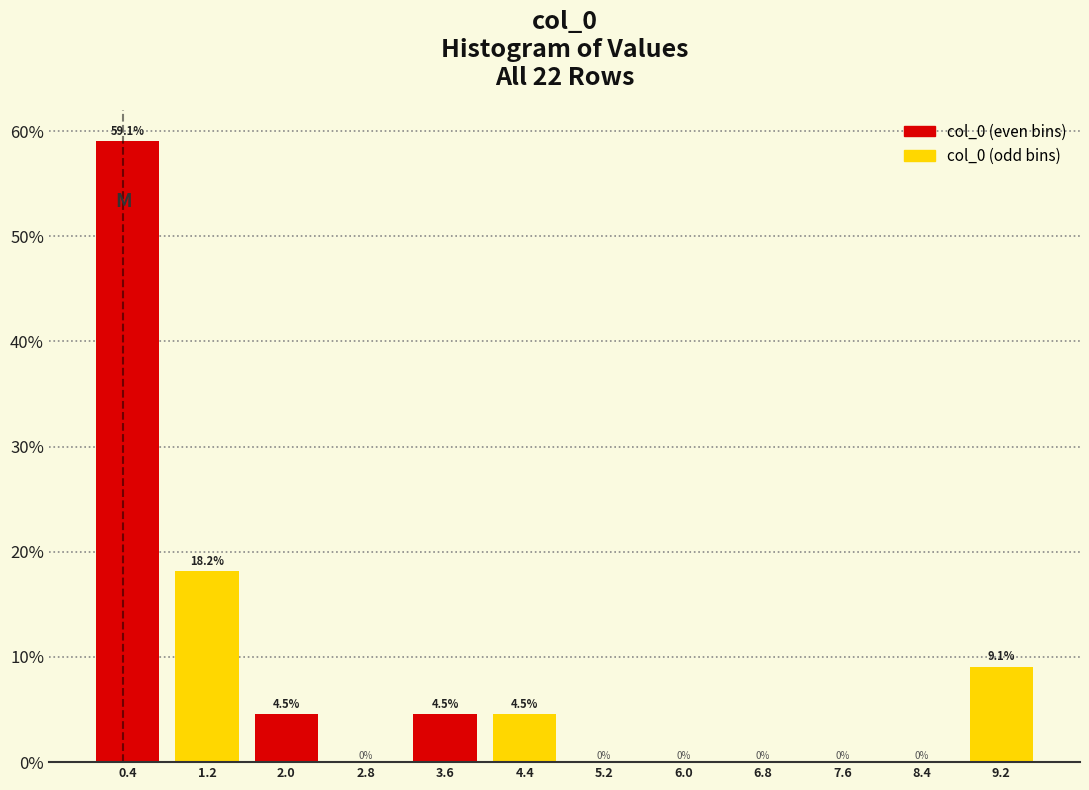

How tall is the bar that spans 4.0 to 4.8 on the x-axis? The bar edges are not printed on the chart, so give them approximately, as read against the axis.

4.5